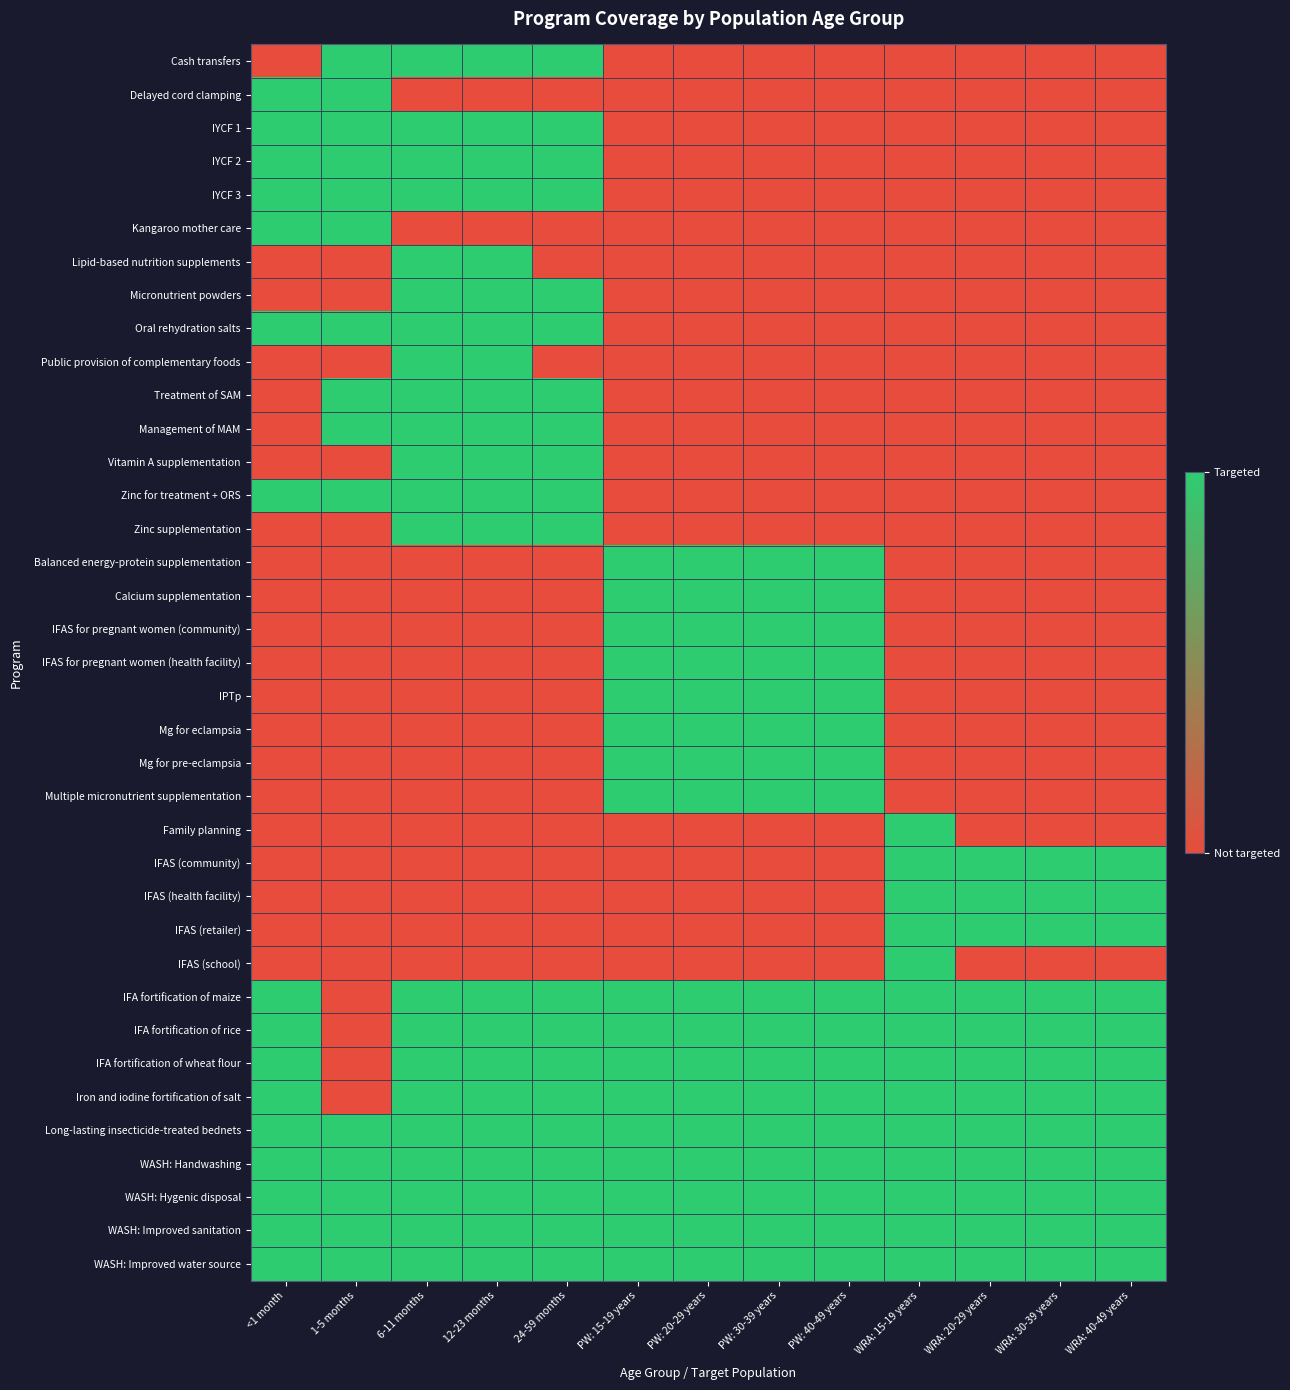

Which label corresponds to the smallest value in the chart?

<1 month